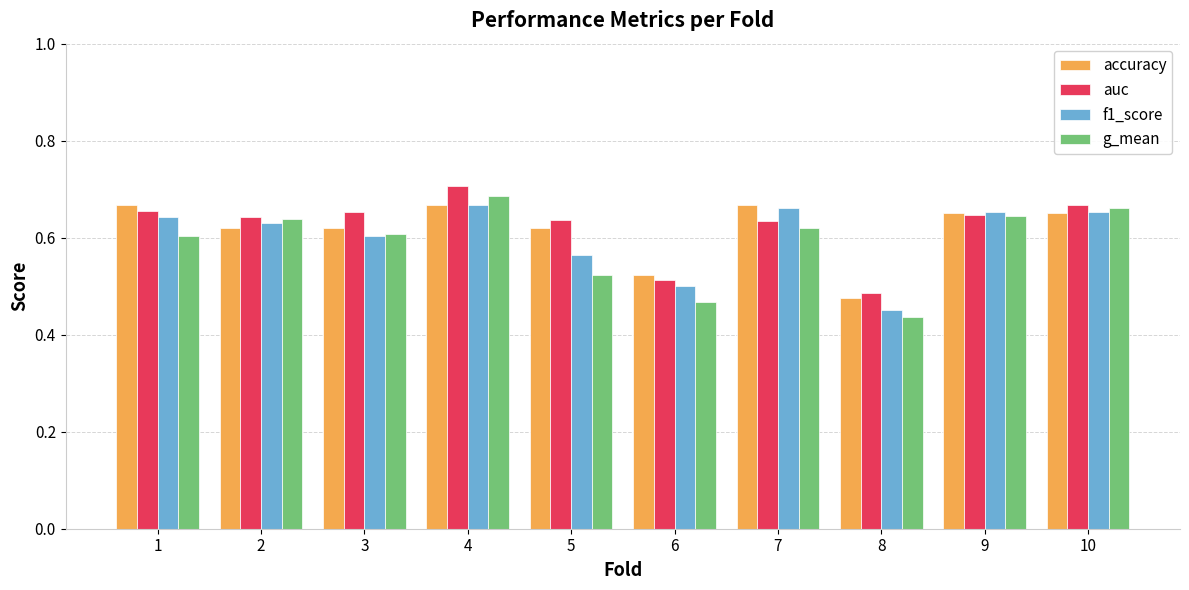

How many series are shown in this chart?

4